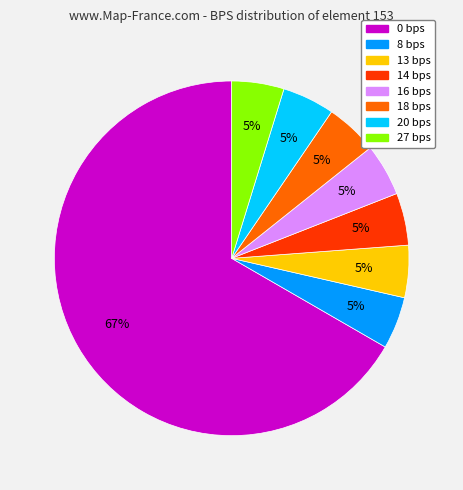

Combined, do 13 bps and 14 bps account for over 50%?

No